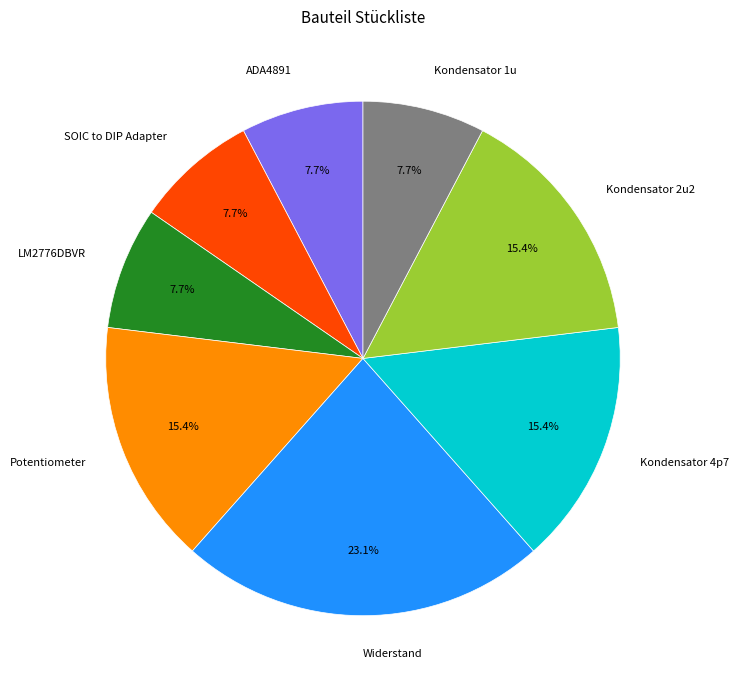

What is the largest slice in the pie chart?

Widerstand